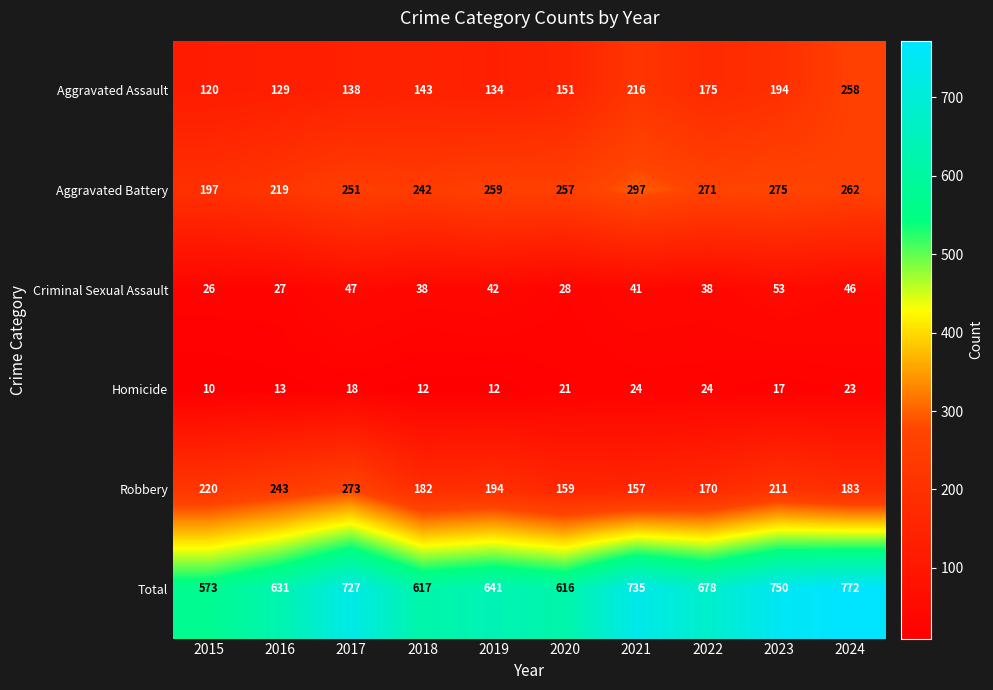

What is the minimum value shown in the chart?

10